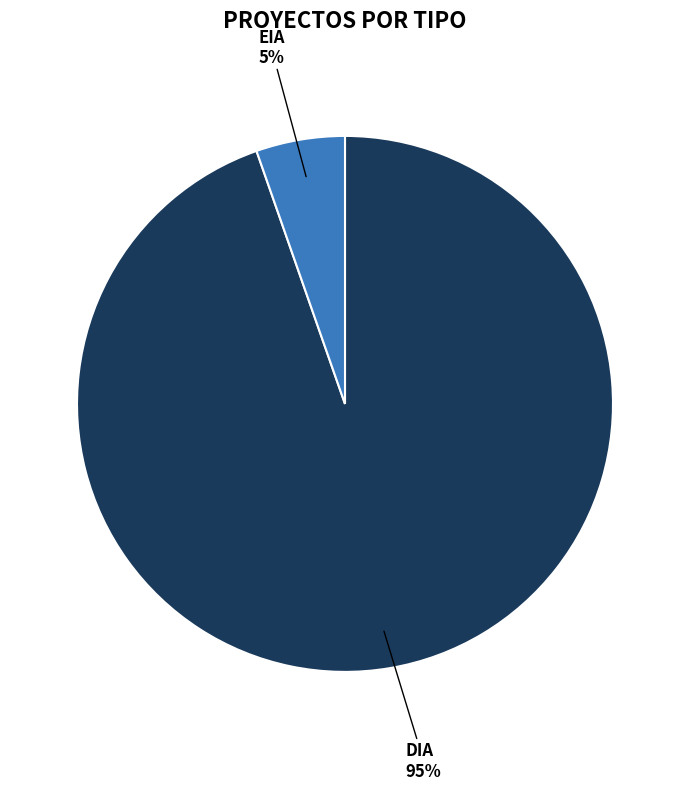

Rank the categories by value from lowest to highest.

EIA, DIA